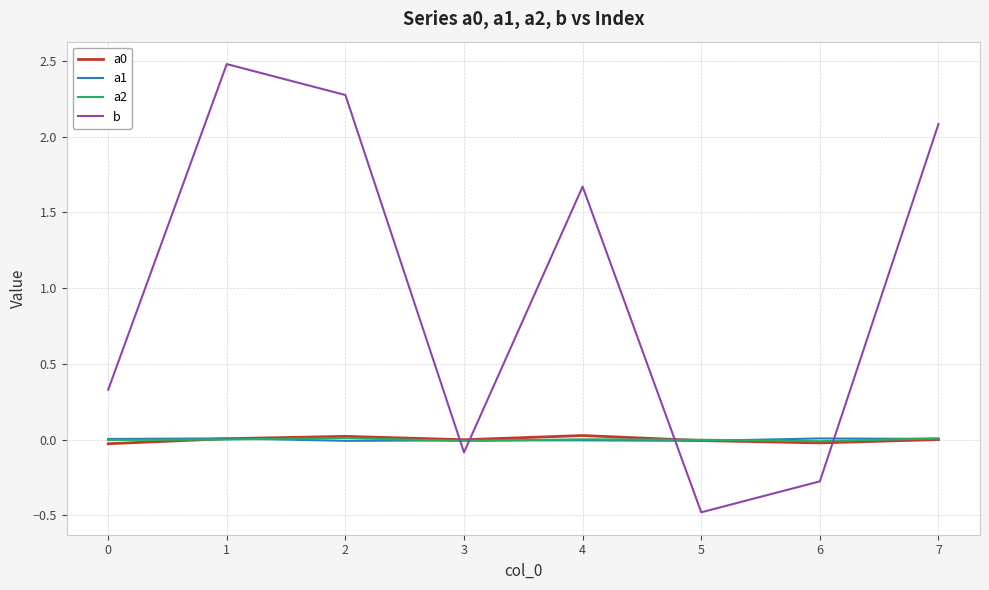

At which label does b first exceed 1?

1